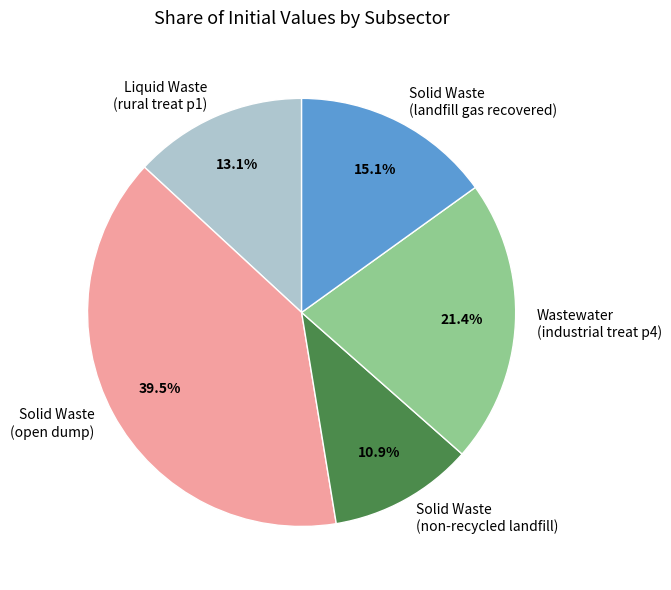

Approximately how many times larger is the value at Solid Waste (landfill gas recovered) compared to Wastewater (industrial treat p4)?

0.7